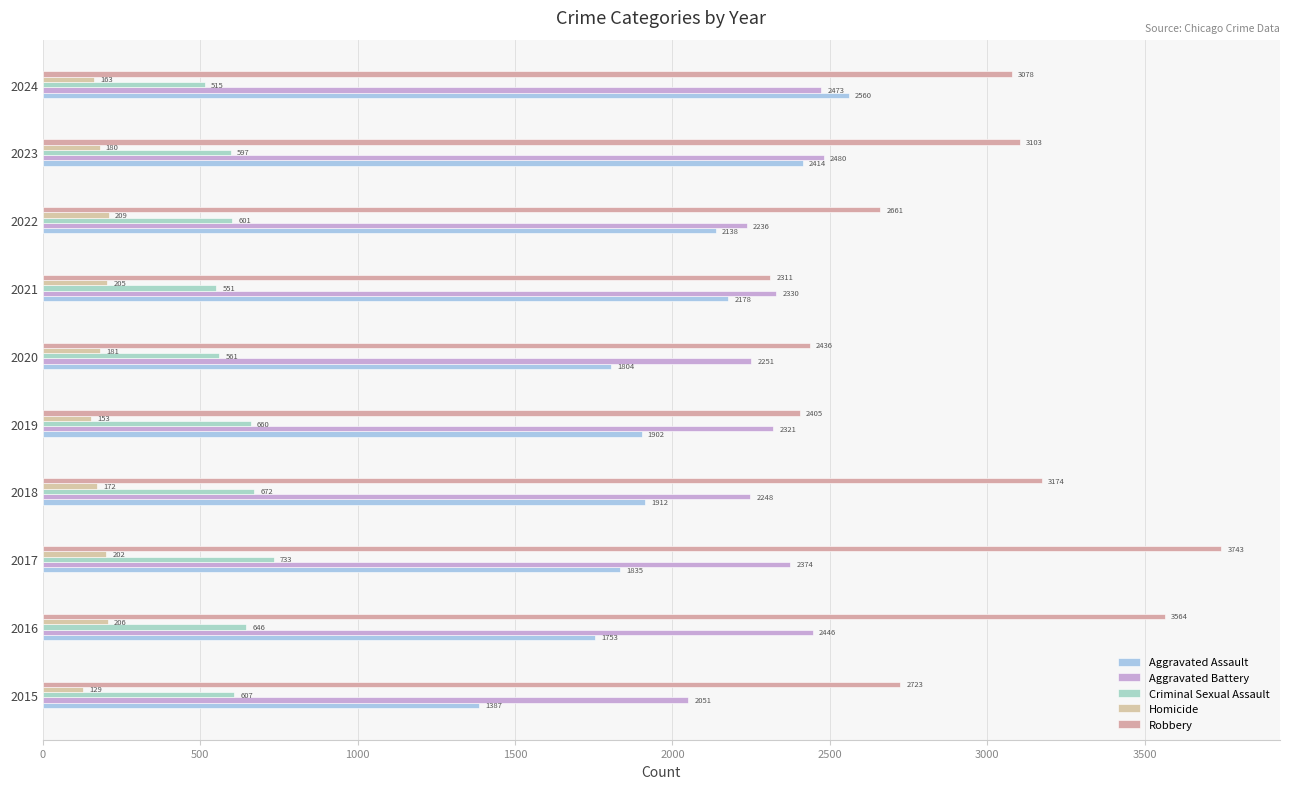

Count the number of data series in this chart.

5